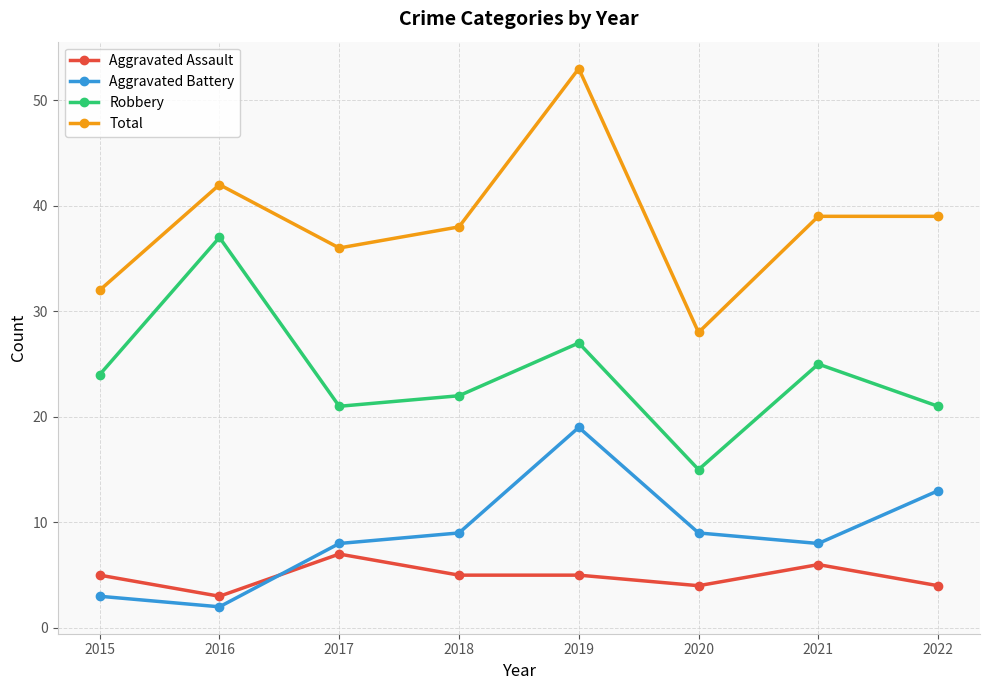

What is the difference between the highest and lowest values at 2020?

24